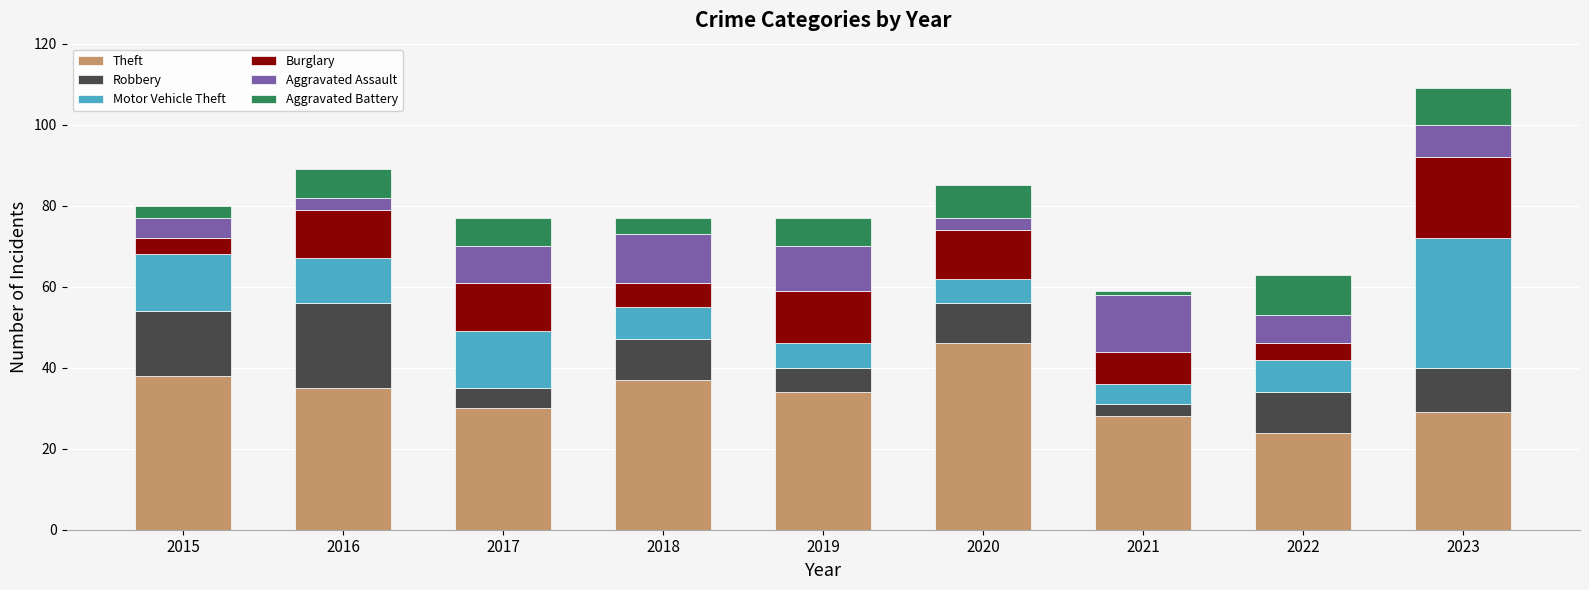

Is it true that Theft equals 43 at 2017?

False